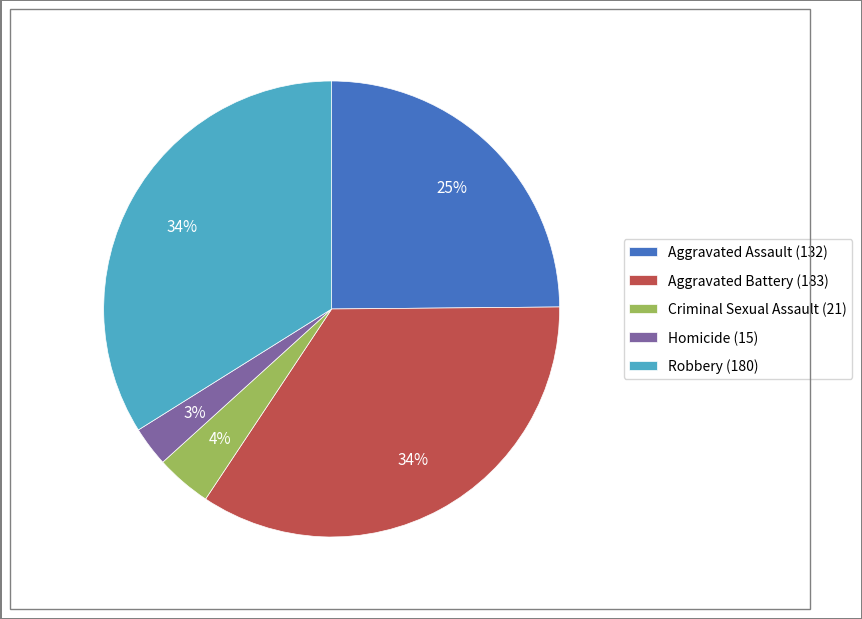

To the nearest percent, what is the average slice percentage?

20%